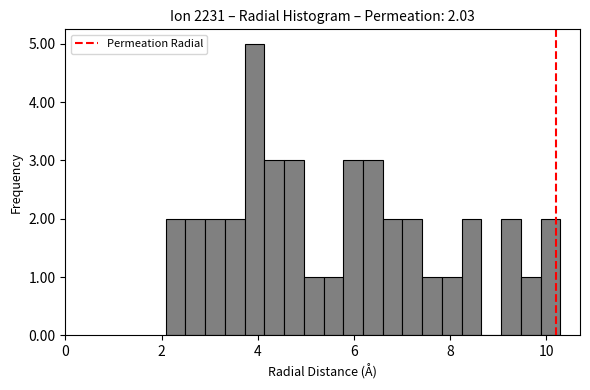

Read against the x-axis, roughly where is the centre of the tallest bar?

4.0